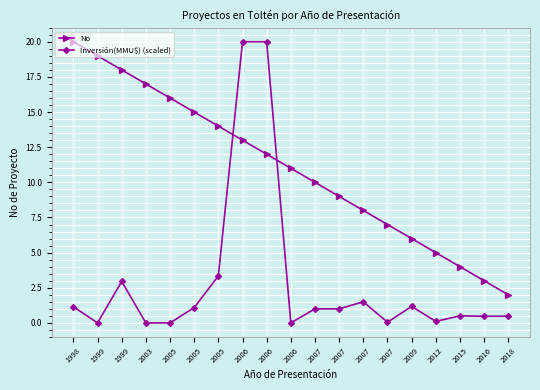

What are all the series names shown in the legend?

No, Inversión(MMU$) (scaled)